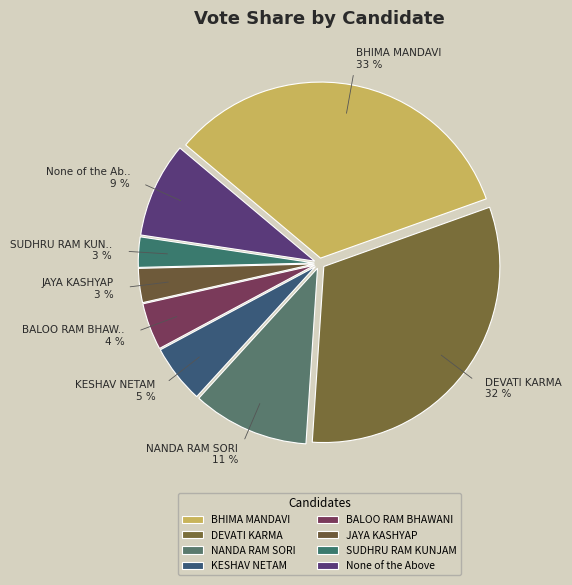

What is the largest slice in the pie chart?

BHIMA MANDAVI